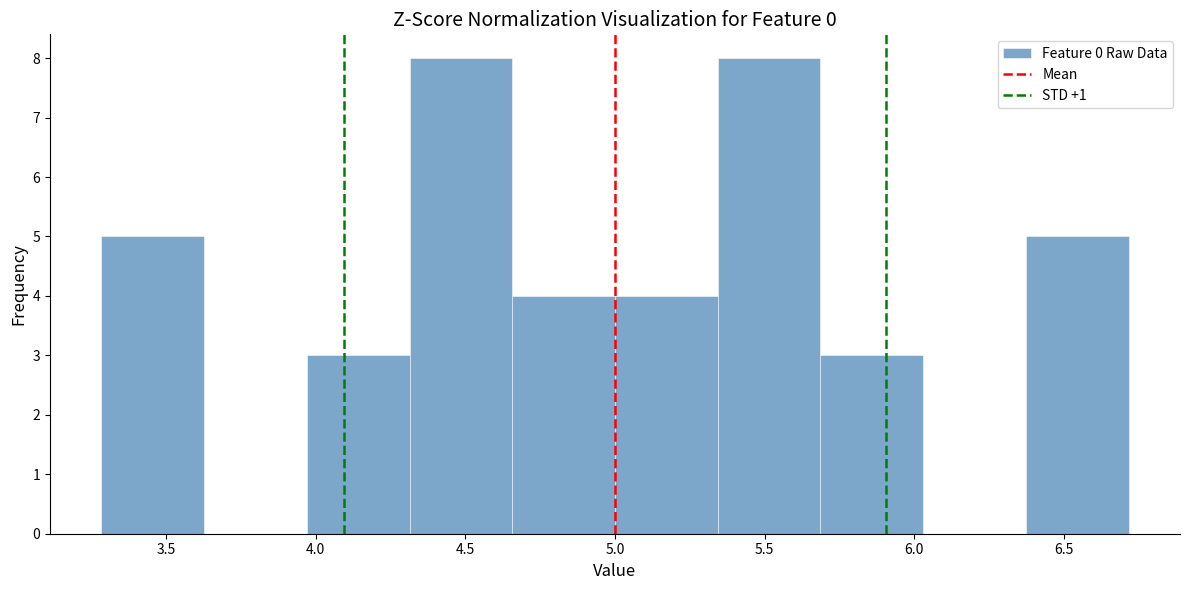

What is the height of the bar covering 5.70 to 6.05 on the x-axis? Neither the bar edges nor the heights are printed on the chart, so give them approximately, as read against the axes.

3